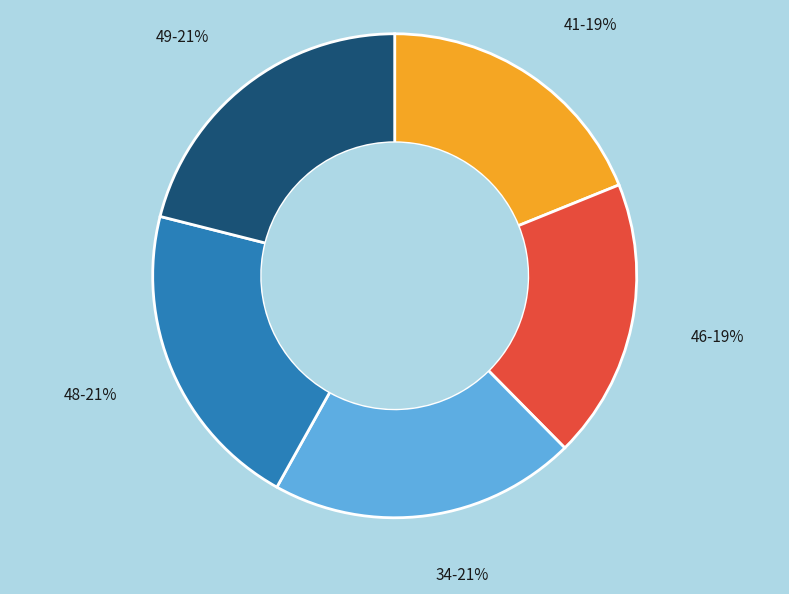

To the nearest percent, what is the difference between the largest and smallest slice percentages?

2%